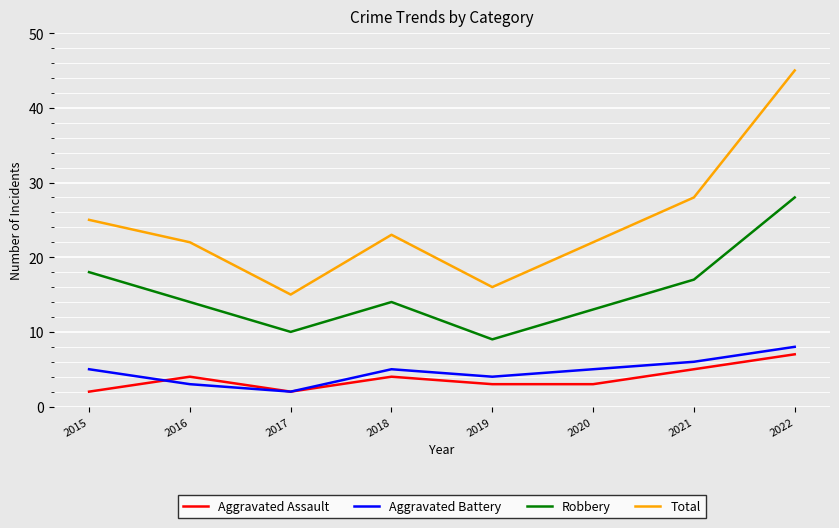

What is the sum of the Robbery values at 2015 and 2016?

32